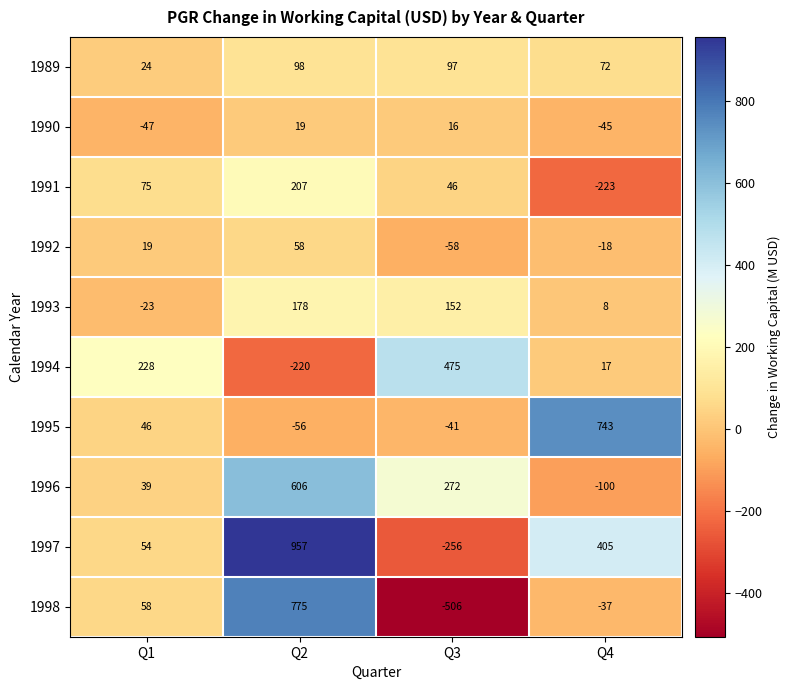

How many distinct data groups are displayed?

10